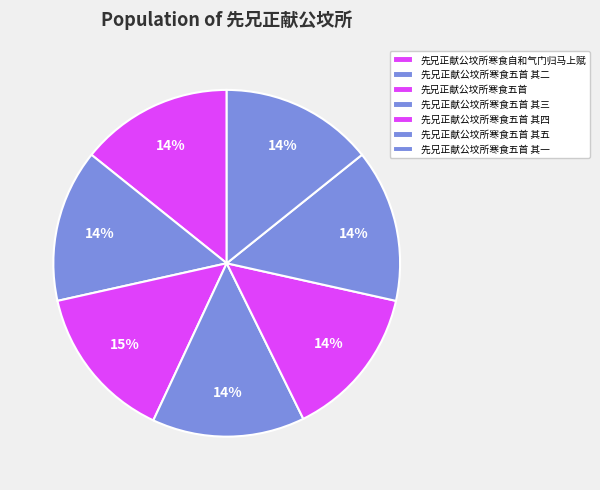

Do 先兄正献公坟所寒食五首 其三 and 先兄正献公坟所寒食自和气门归马上赋 together represent more than half of the pie?

No